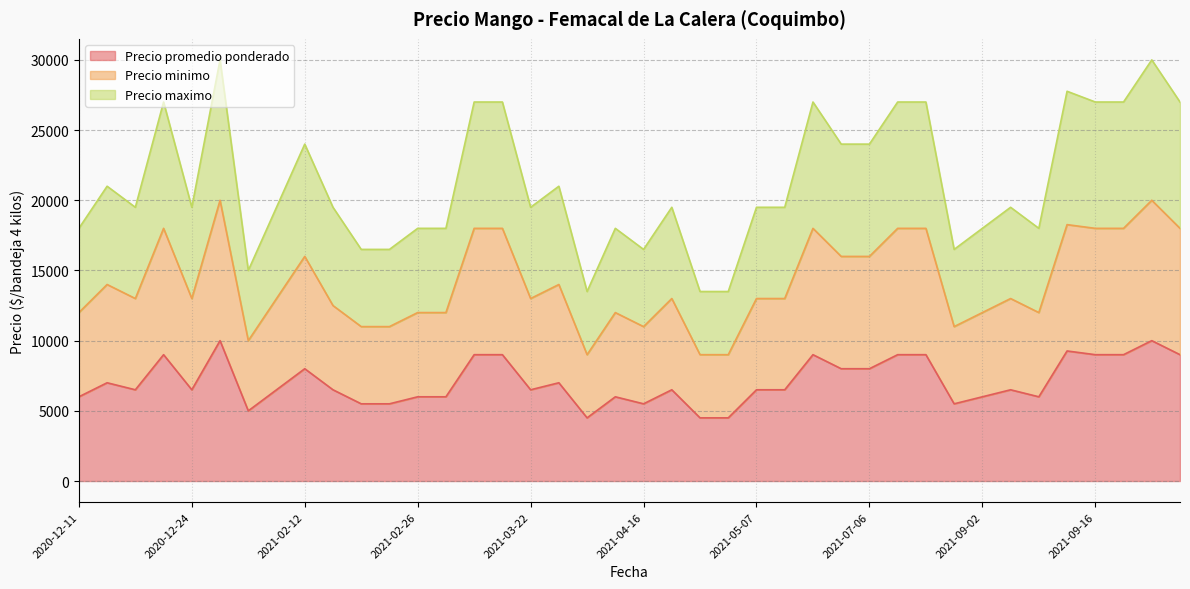

What is the lowest value of the Precio promedio ponderado series?

4500